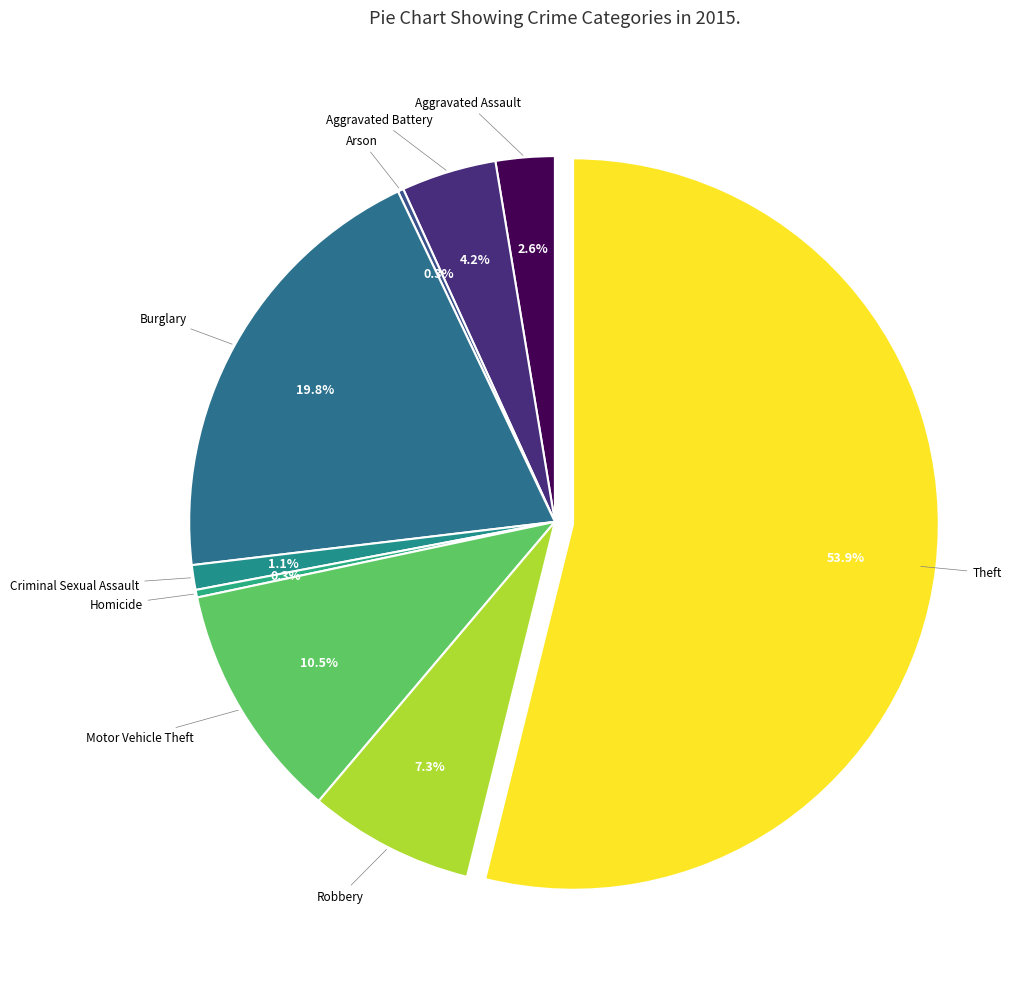

Which category accounts for the majority?

Theft